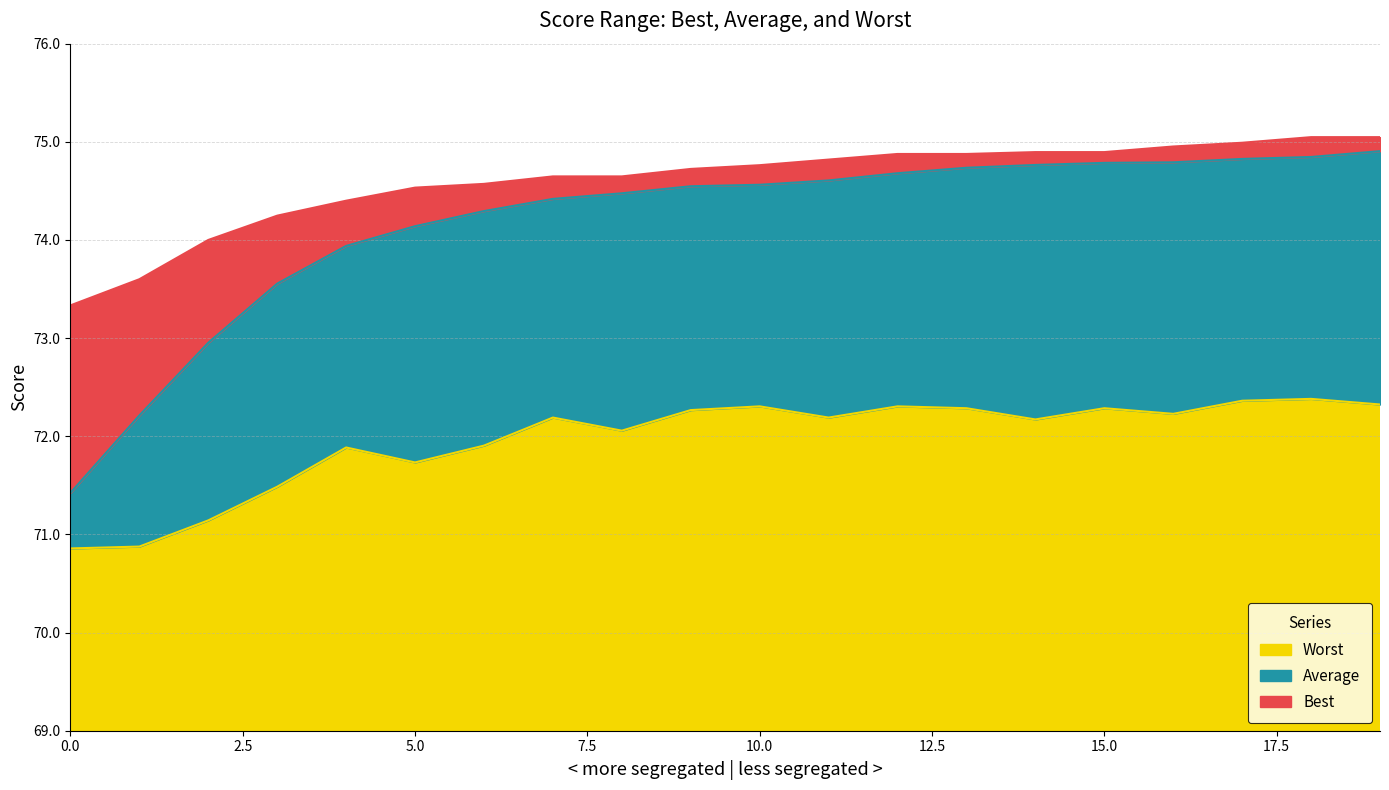

At how many categories does at least one series exceed 72?

20